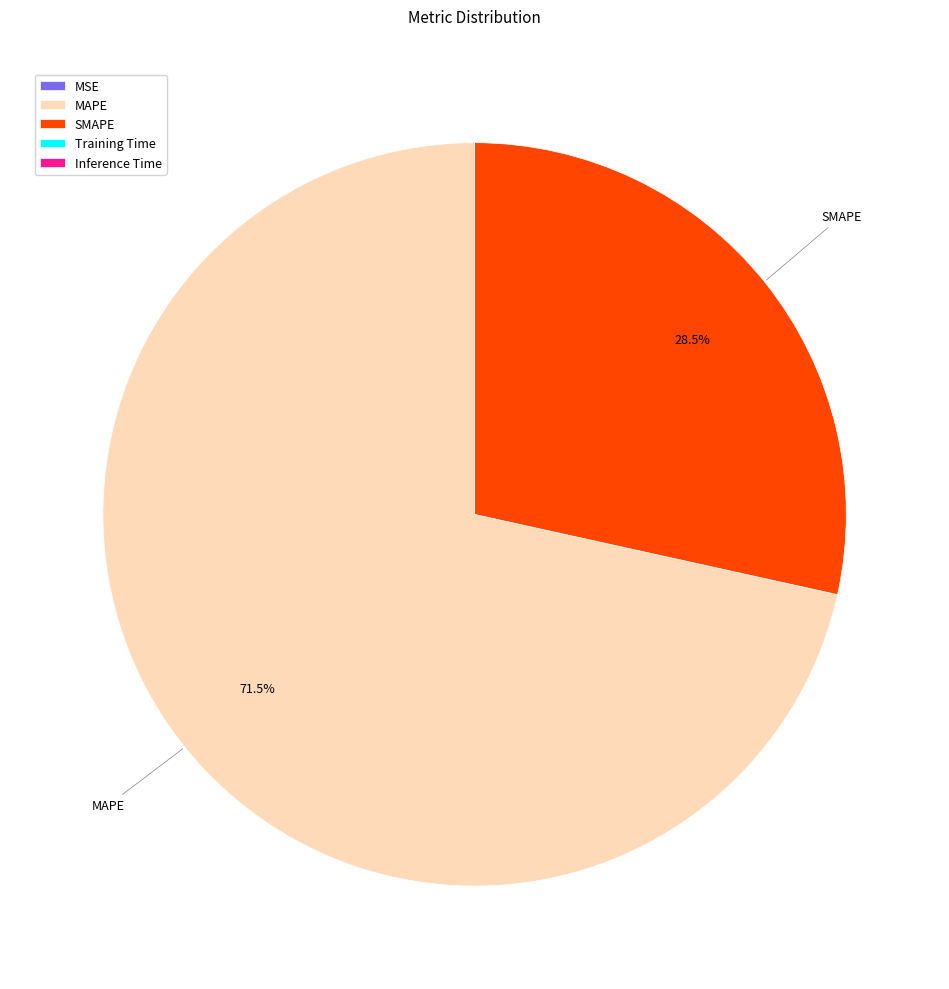

What is the largest slice in the pie chart?

MAPE